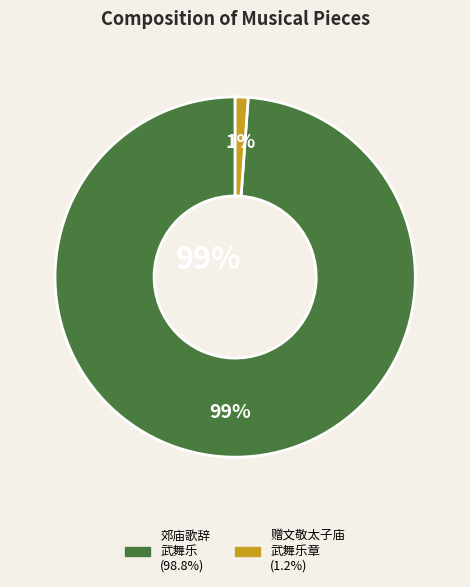

To the nearest percent, what is the difference between the 郊庙歌辞 周郊祀乐章 武舞乐 and 赠文敬太子庙时享退文舞迎武舞乐章 slice percentages?

98%